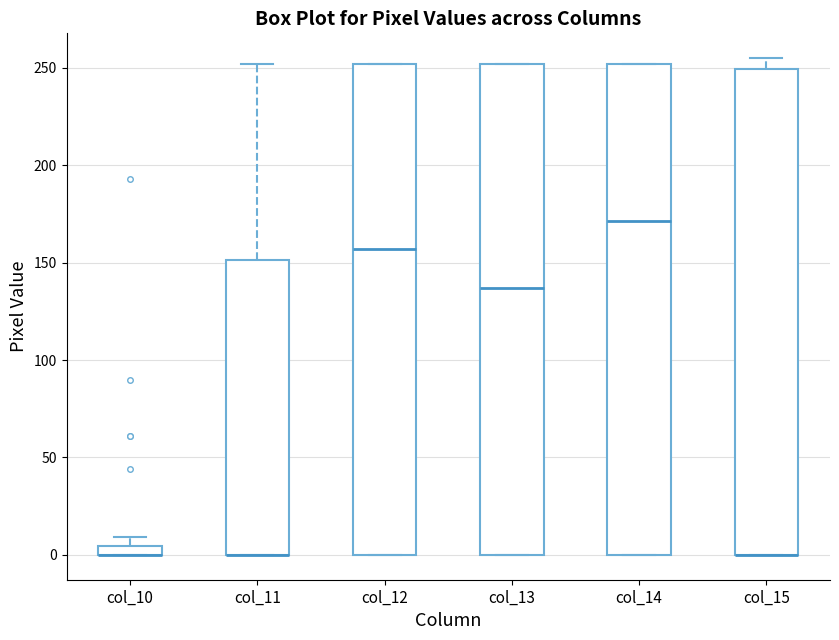

Where is the upper edge of the box for col_10 on the y-axis? The values are not printed on the chart, so give them approximately, as read against the axis.

5